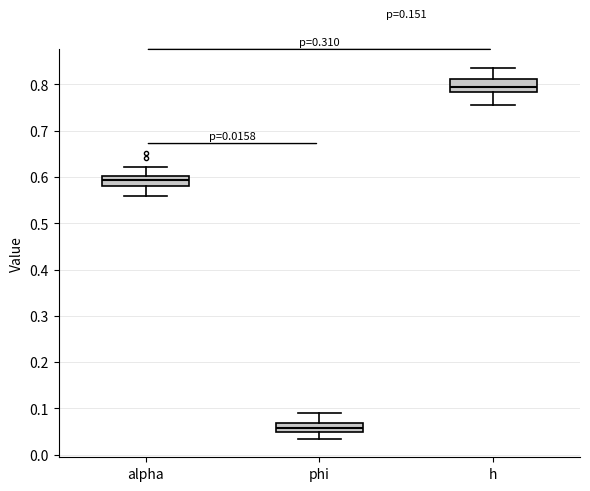

Which box has the lowest median line?

phi